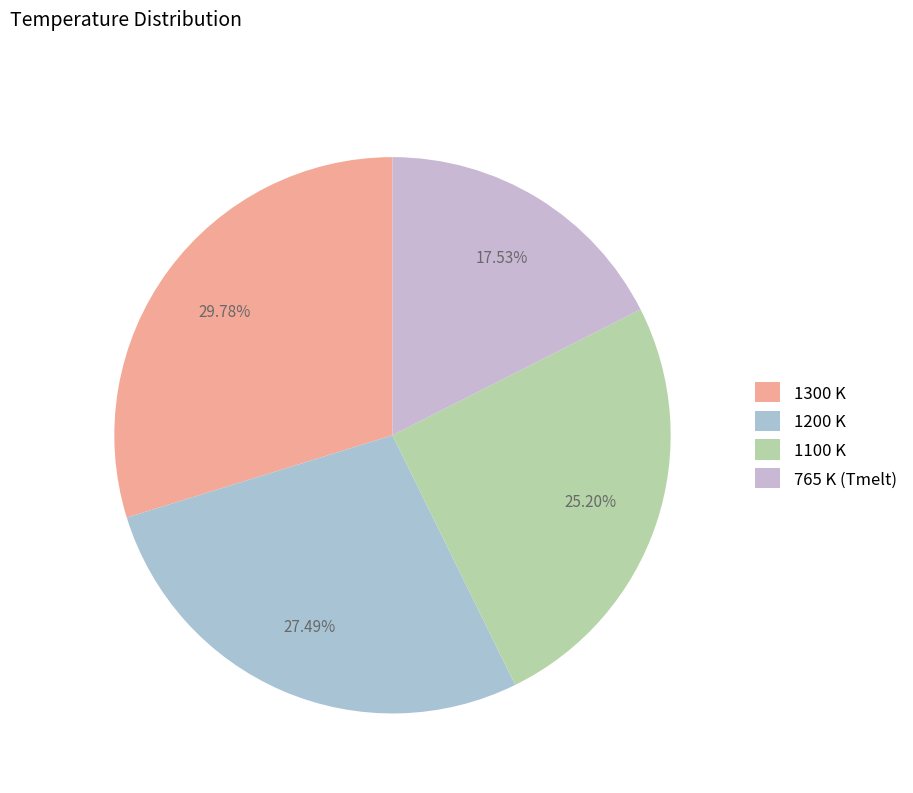

Is there a majority slice in this chart?

No